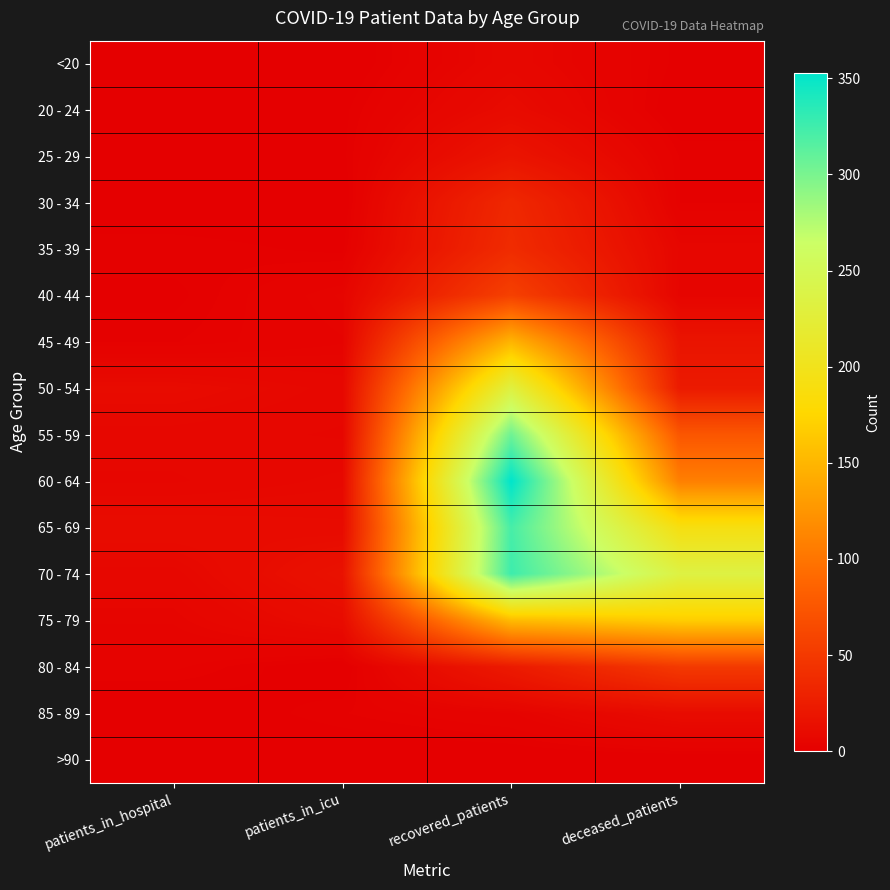

What is the total value across all series at patients_in_hospital?

56